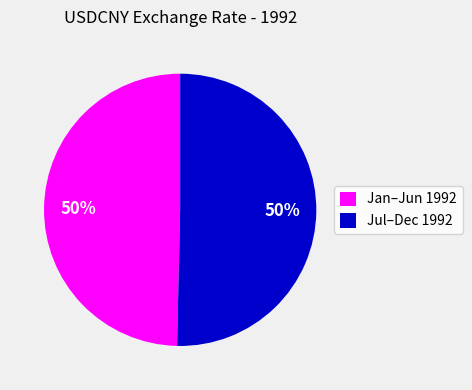

How many slices are in this pie chart?

2